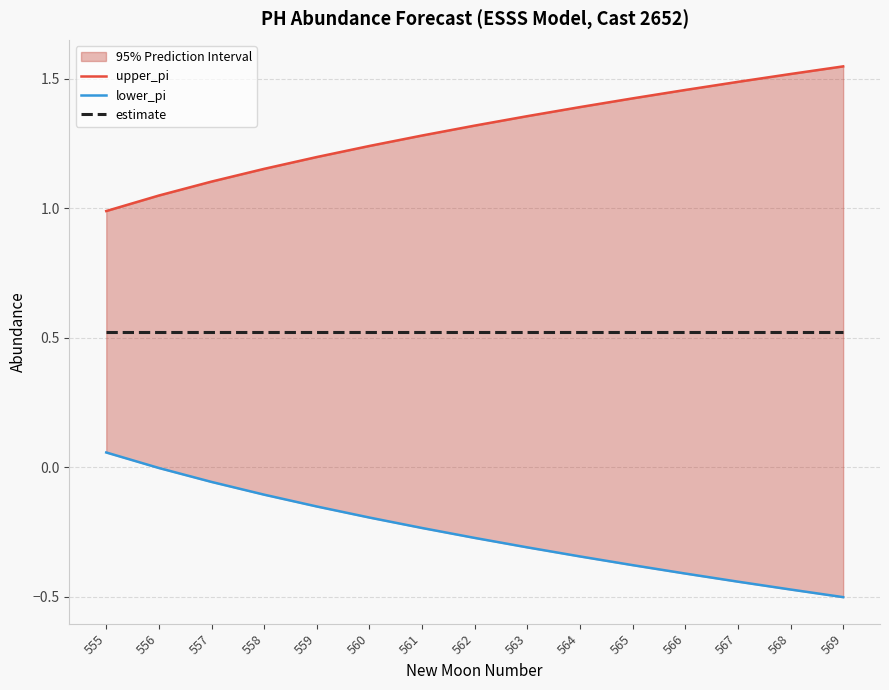

Reading left to right, what are all the values shown in this chart?

upper_pi: 555=1.0	556=1.0	557=1.1	558=1.2	559=1.2	560=1.2	561=1.3	562=1.3	563=1.4	564=1.4	565=1.4	566=1.5	567=1.5	568=1.5	569=1.5
lower_pi: 555=0.1	556=-0.0	557=-0.1	558=-0.1	559=-0.2	560=-0.2	561=-0.2	562=-0.3	563=-0.3	564=-0.3	565=-0.4	566=-0.4	567=-0.4	568=-0.5	569=-0.5
estimate: 555=0.5	556=0.5	557=0.5	558=0.5	559=0.5	560=0.5	561=0.5	562=0.5	563=0.5	564=0.5	565=0.5	566=0.5	567=0.5	568=0.5	569=0.5